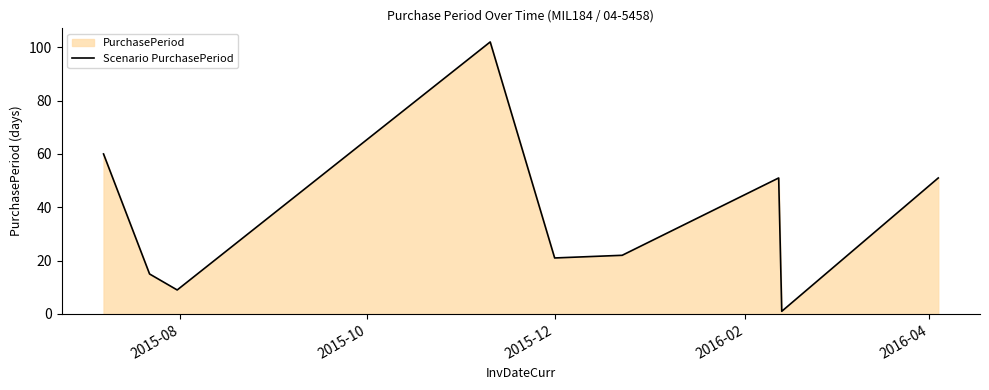

What is the greatest value displayed?

102